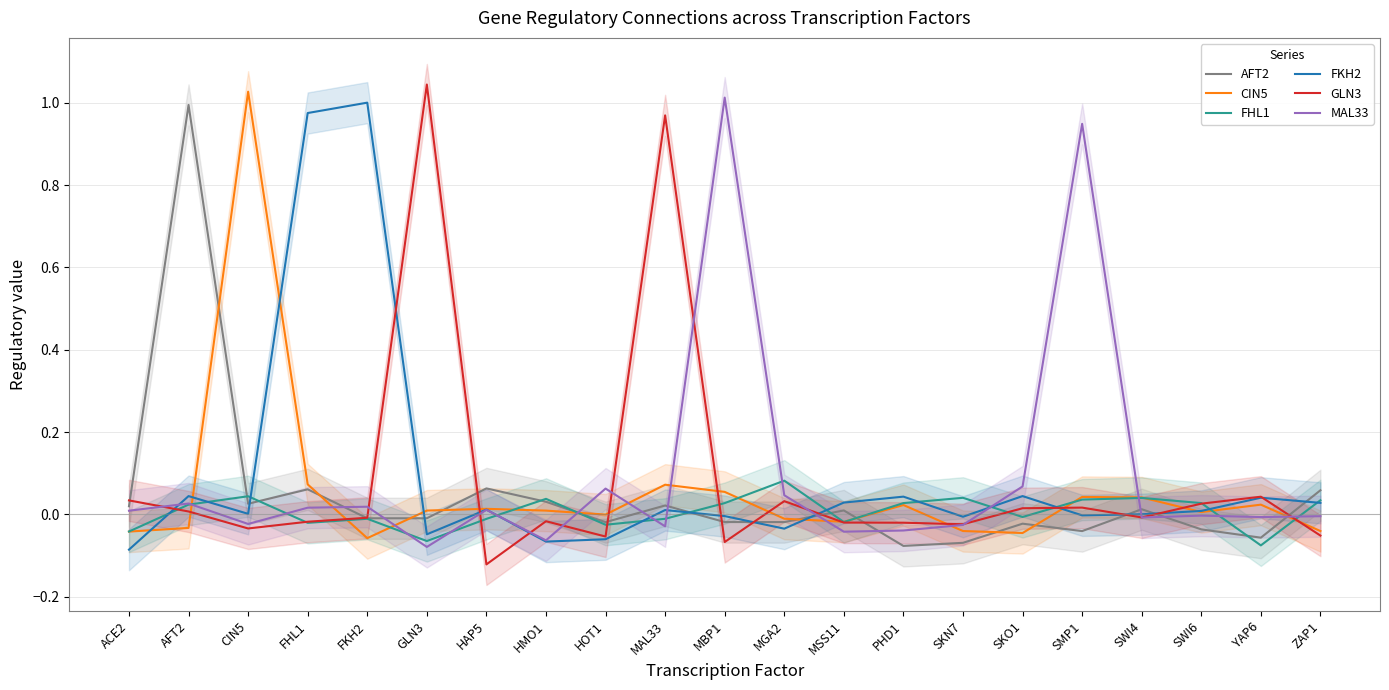

Is the value of CIN5 at MAL33 greater than the value of MAL33 at SKO1?

Yes